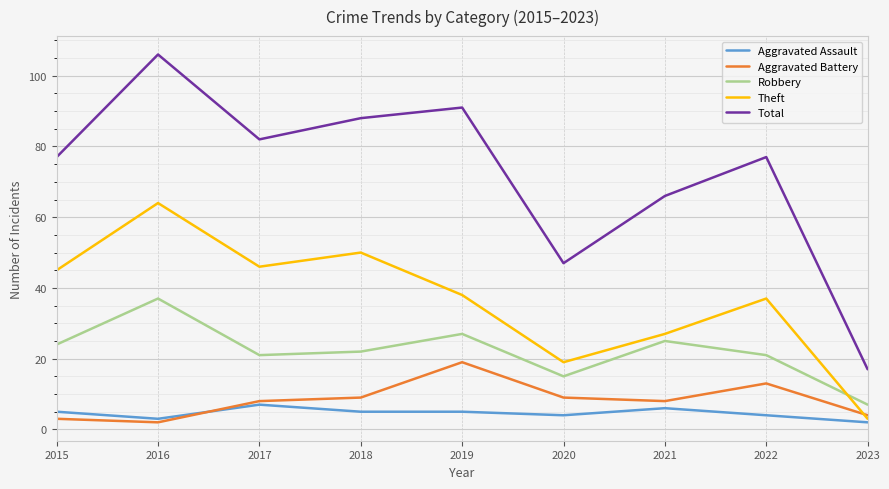

Is it true that Aggravated Battery equals 28 at 2019?

False